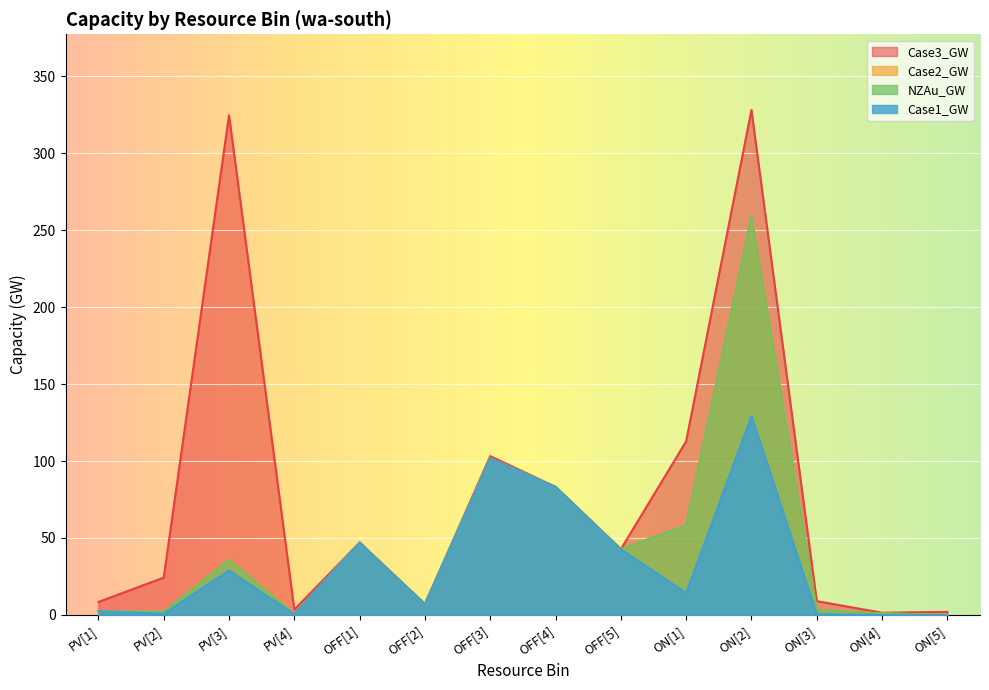

What is the total value across all series at OFF[3]?

408.4